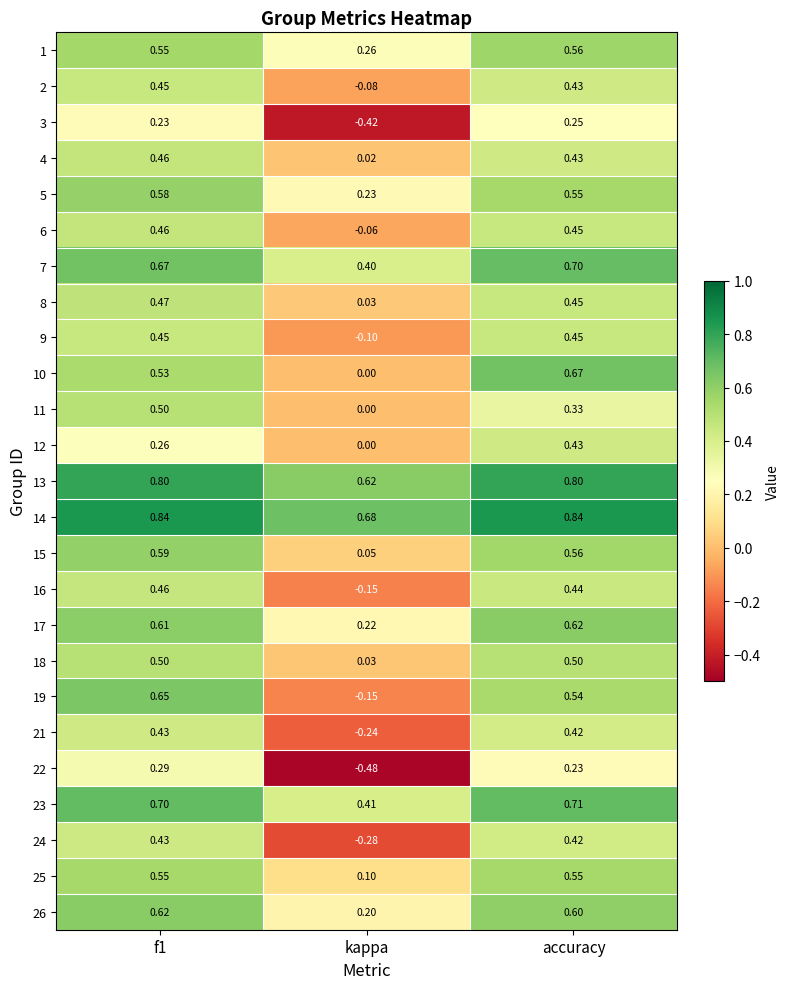

What is the spread (max minus min) of values at f1?

0.6